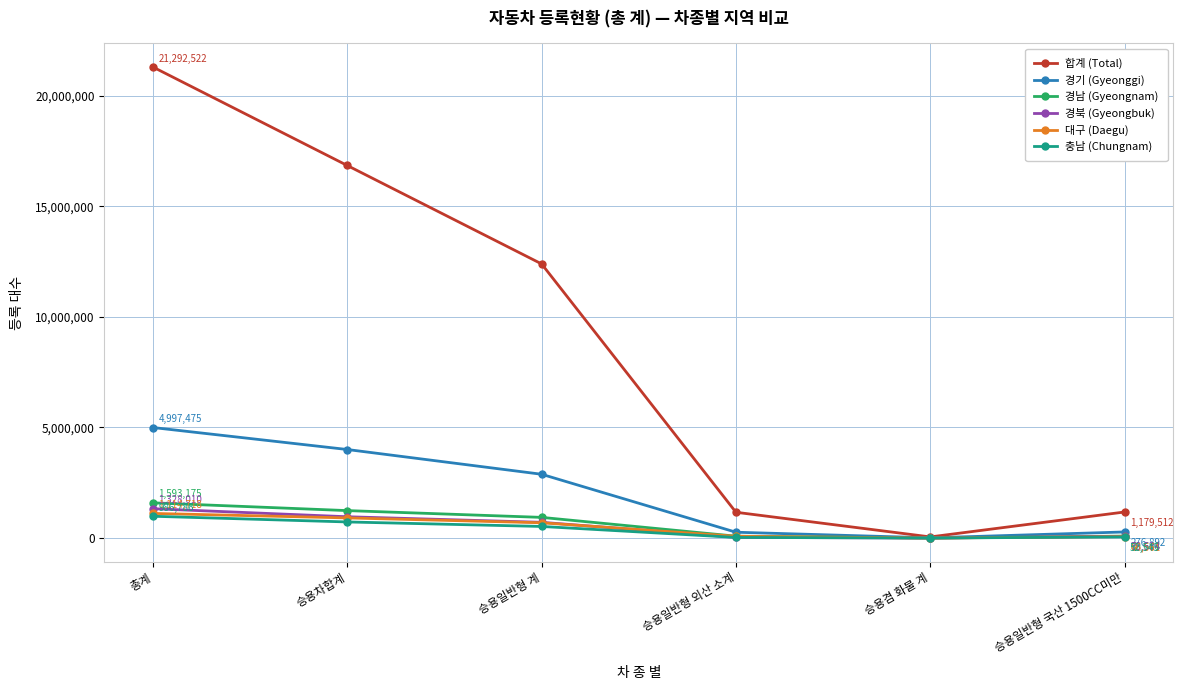

What is the average value of the 경북 (Gyeongbuk) series?

519596